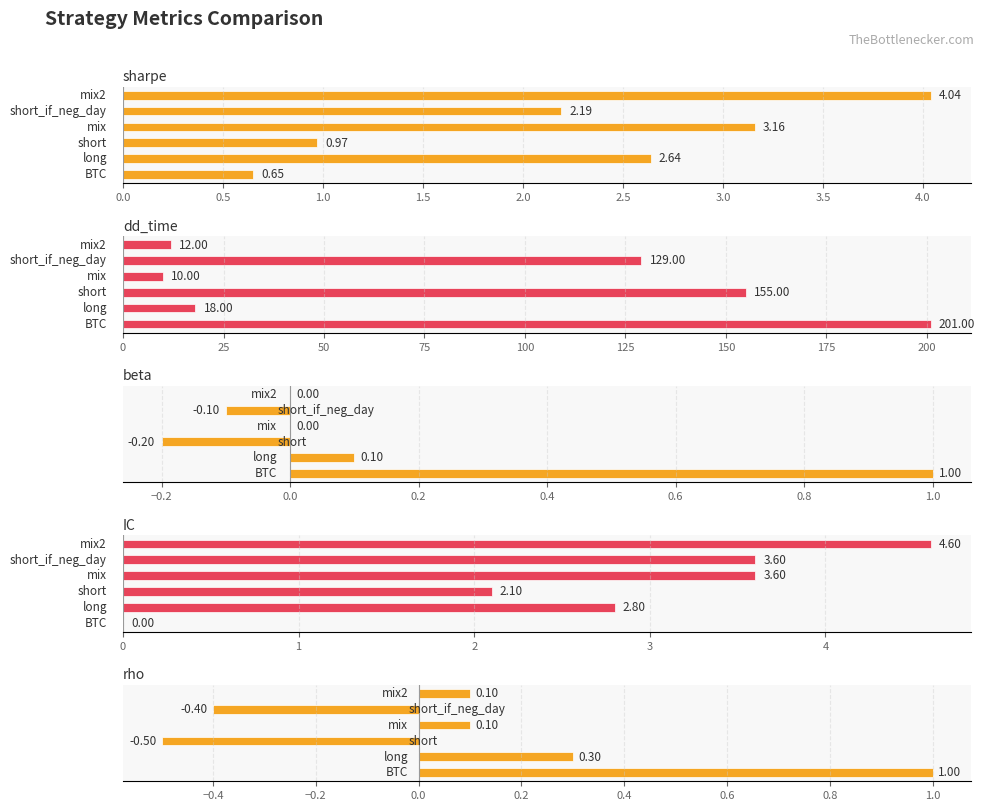

What is the difference between the second highest and second lowest values in the beta series?

0.2